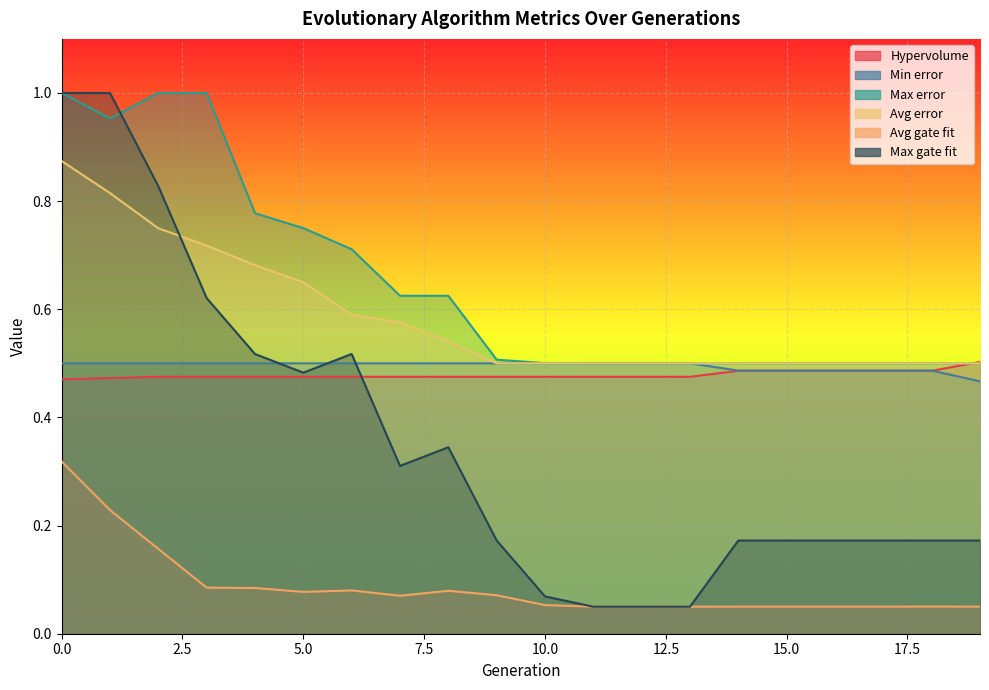

True or false: Hypervolume and Min error cross at least once.

True